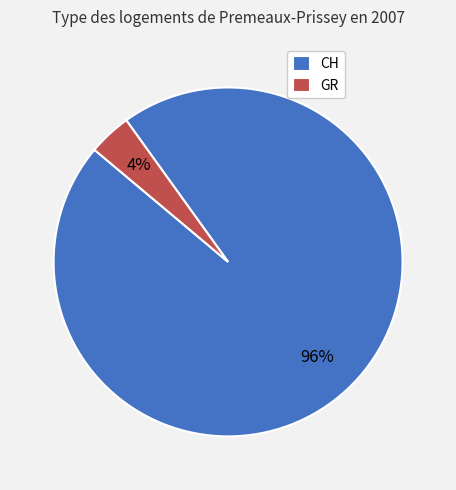

To the nearest percent, what is the difference between the largest and smallest slice percentages?

92%